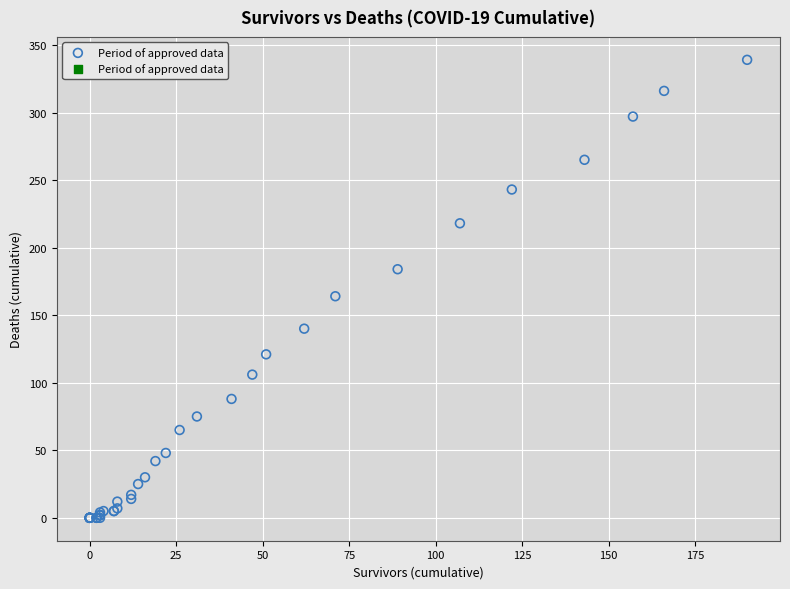

What Y value in the scatter plot is closest to 169?

164